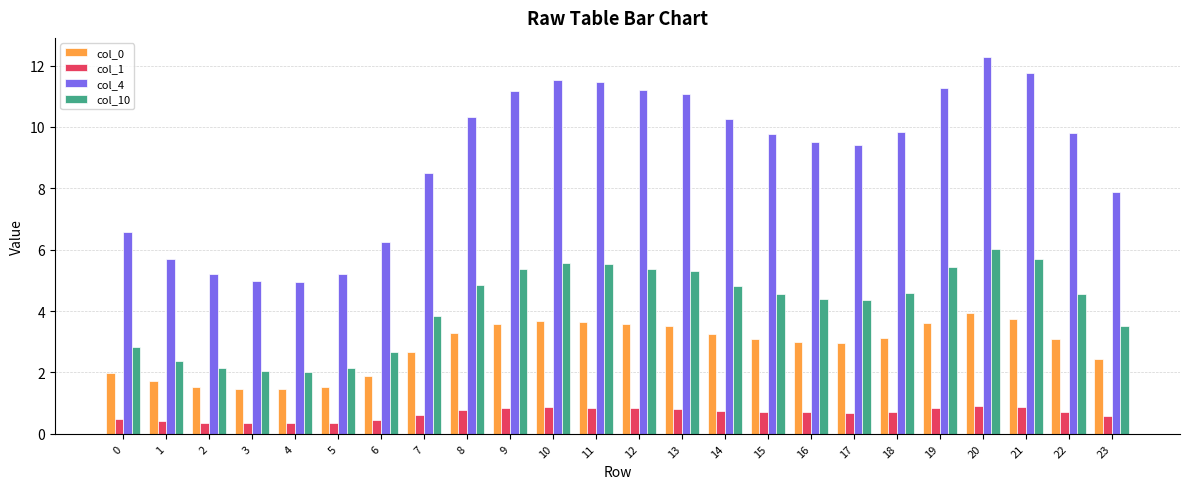

Are the bars grouped side by side (vs. stacked)?

Yes